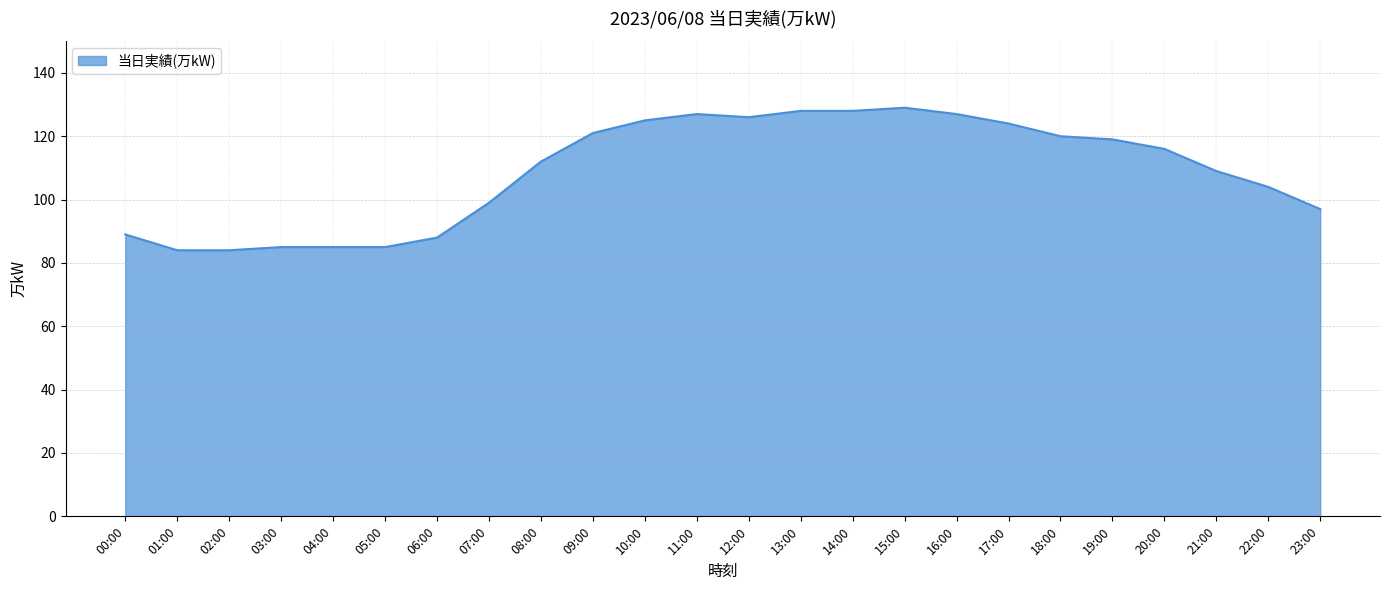

What value does the data have at 03:00?

85